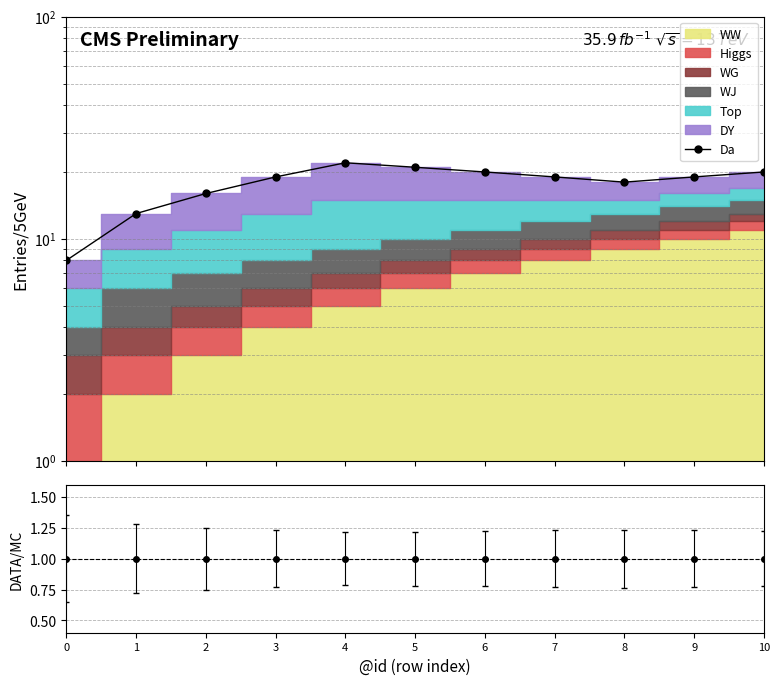

How many points are higher than both their immediate neighbors (excluding endpoints)?

1